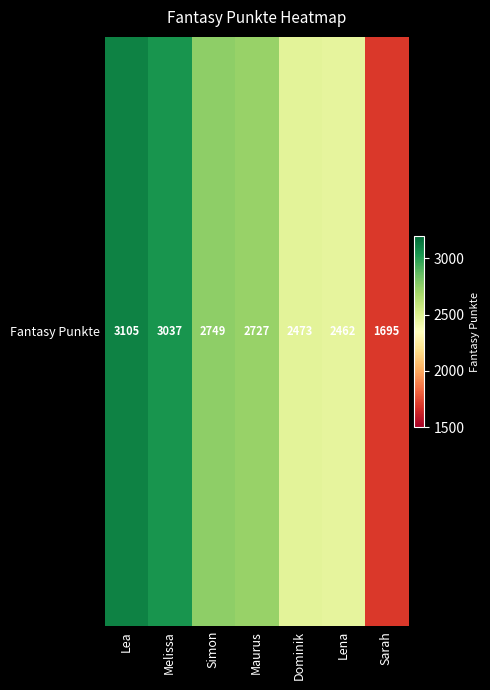

Reading left to right, extract all data points from this chart.

Lea=3105	Melissa=3037	Simon=2749	Maurus=2727	Dominik=2473	Lena=2462	Sarah=1695